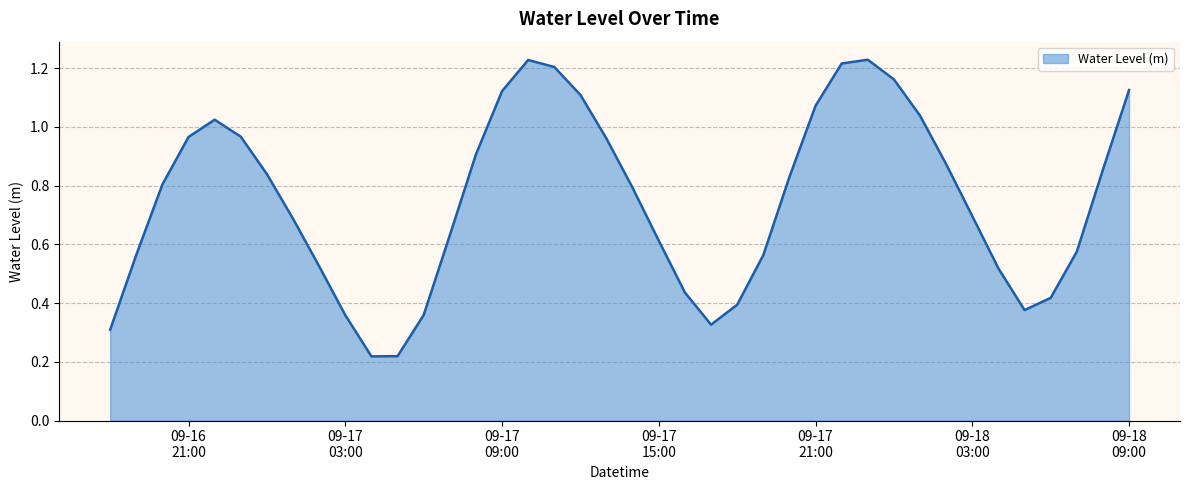

Does the chart display data point markers on the line(s)?

No